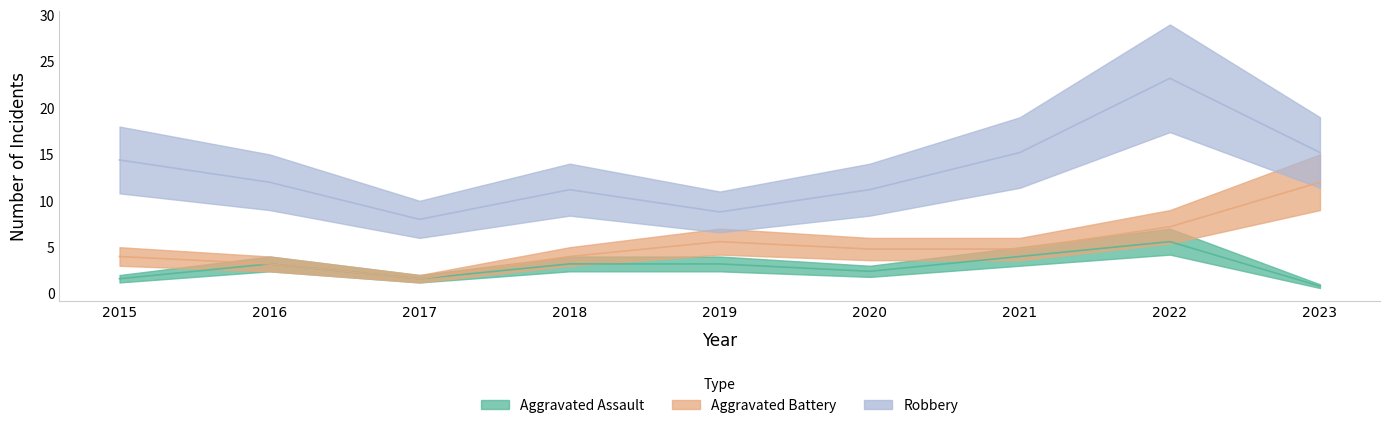

Which series has the widest spread of values?

Robbery